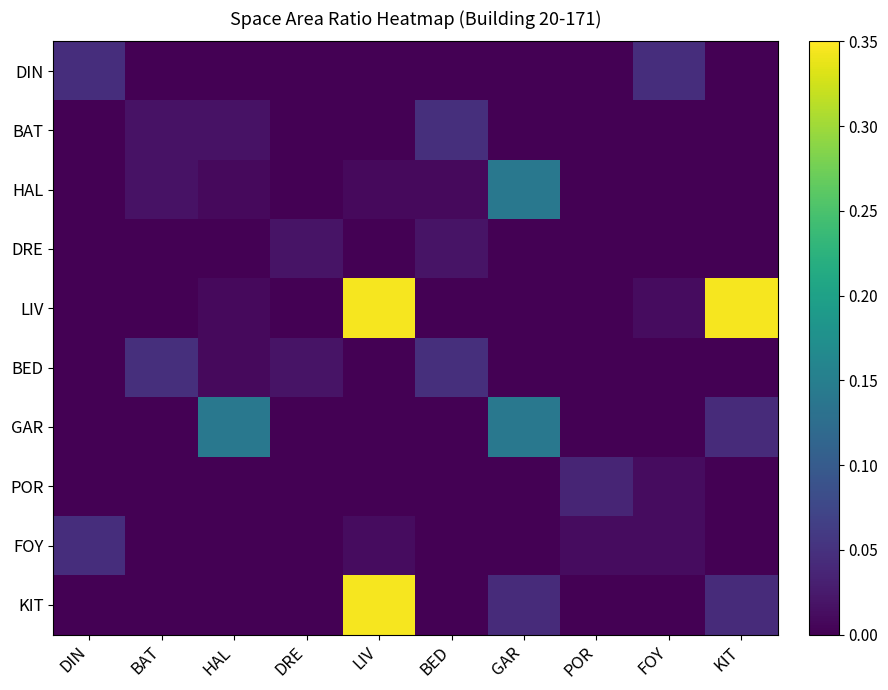

Between KIT and DIN, which is larger?

DIN